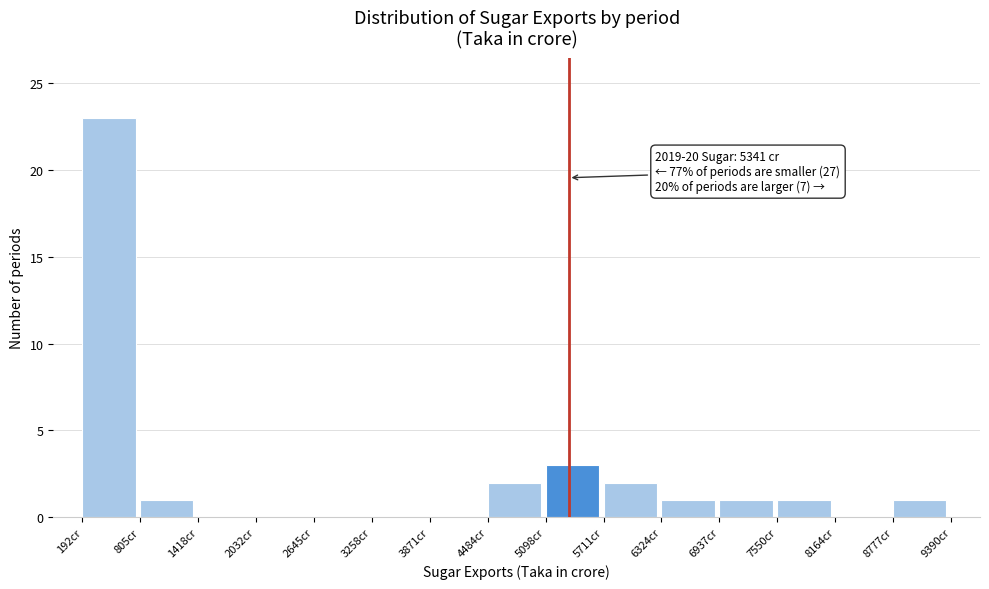

Which range on the x-axis has the tallest bar?

200 to 800